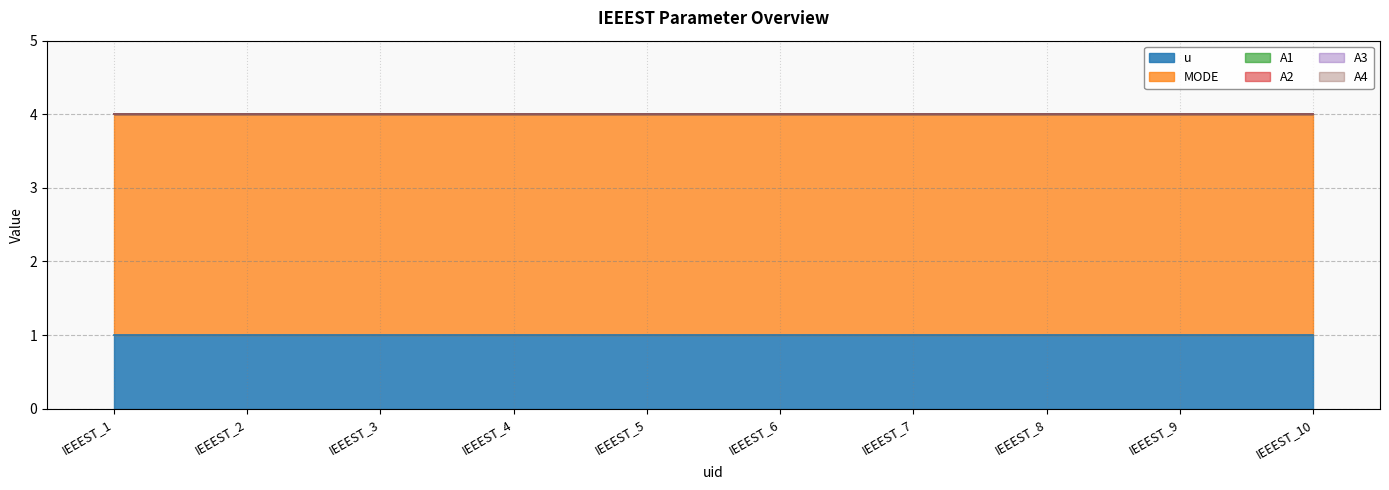

Rank the series at IEEEST_1 from highest to lowest value.

MODE, u, A1, A2, A3, A4